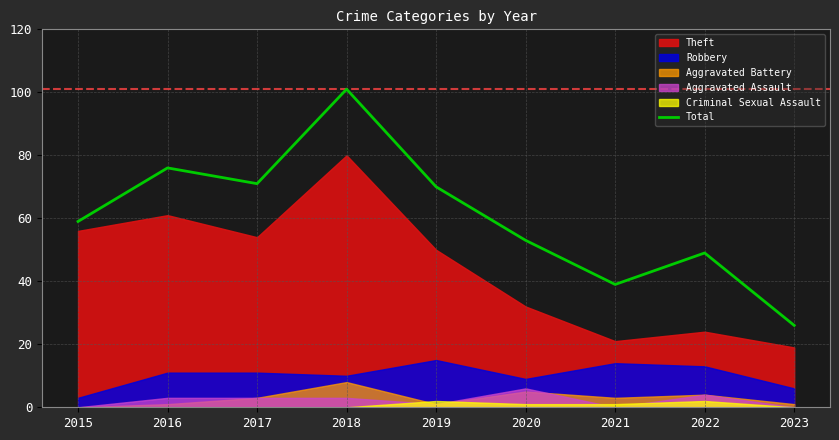

True or false: the data has more than 2 interior local peaks.

True